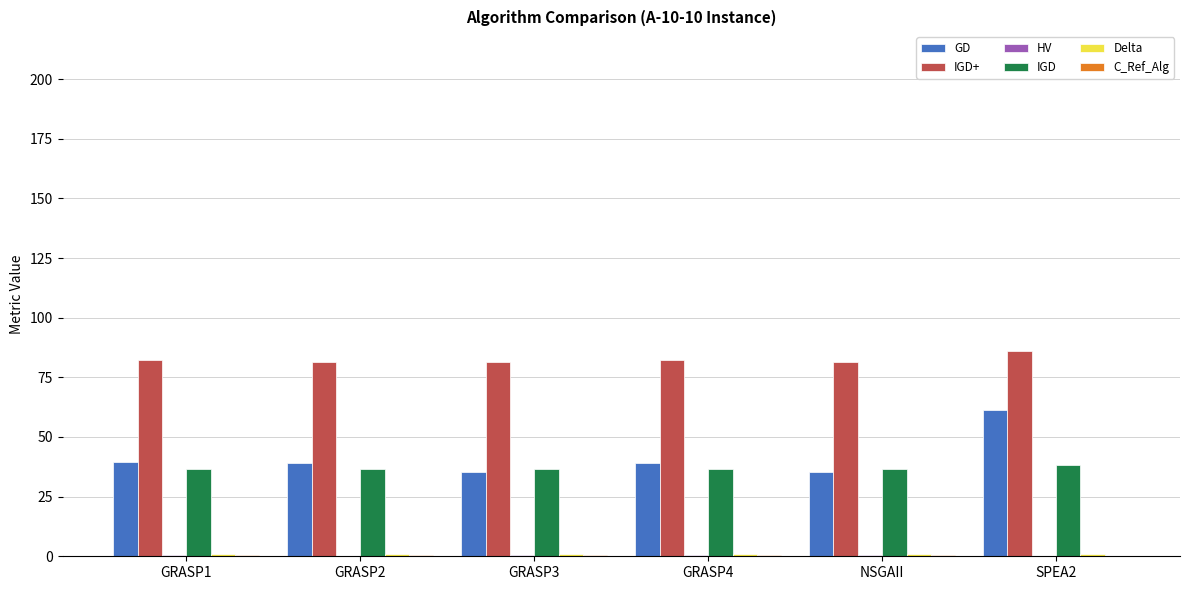

What is the highest value of the GD series?

61.4